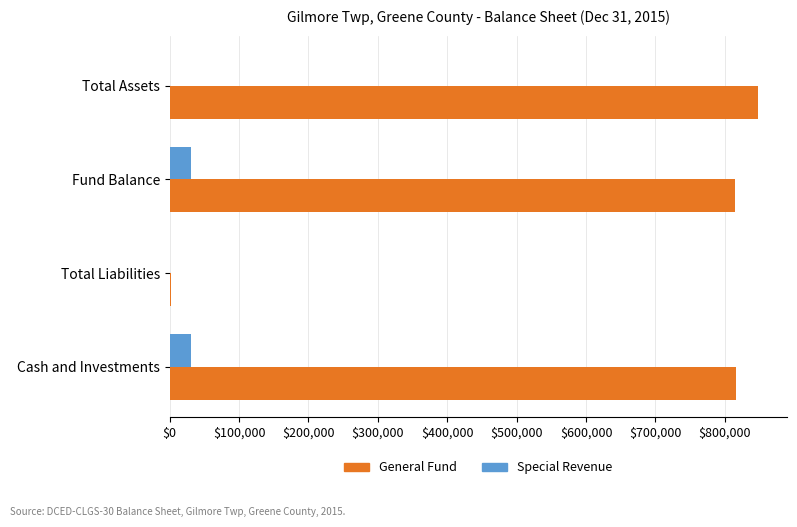

True or false: General Fund has a value of 582496 at Total Assets.

False